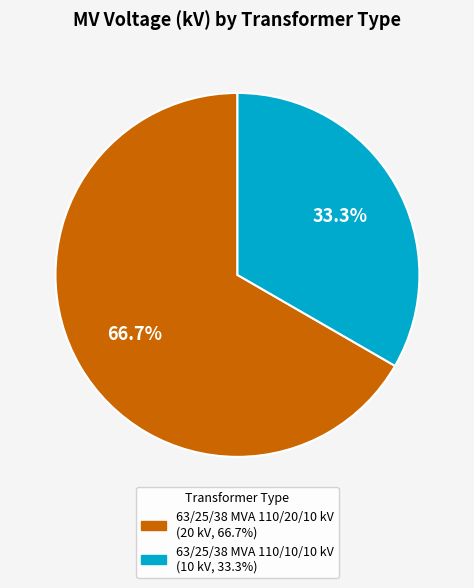

How many slices are in this pie chart?

2